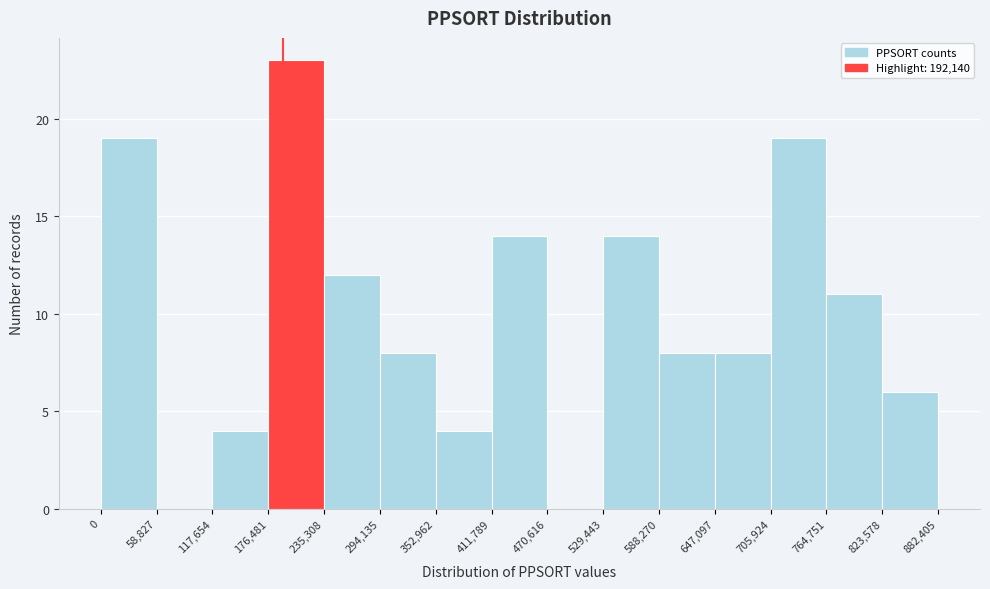

How tall is the bar that spans 705,924 to 764,751 on the x-axis? The values are not printed on the chart, so give them approximately, as read against the axis.

19